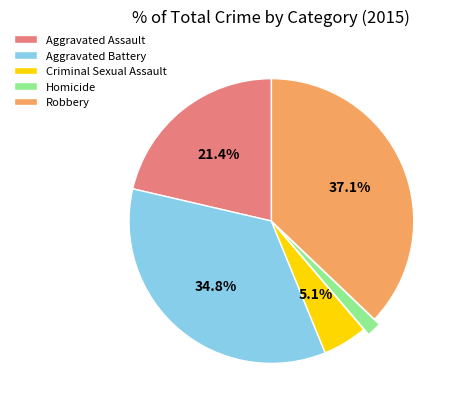

Does any single category account for the majority?

No